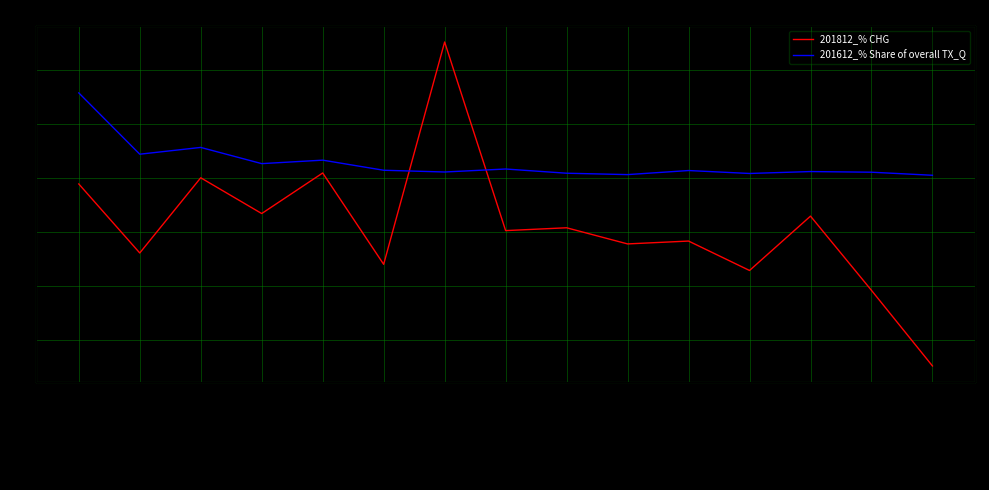

Reading right to left, what are all the values shown in this chart?

201812_% CHG: -69.7	-41.7	-14.2	-34.3	-23.4	-24.5	-18.5	-19.6	50.2	-32.1	1.8	-13.3	-0.0	-27.9	-2.3
201612_% Share of overall TX_Q: 0.9	2.0	2.3	1.6	2.7	1.1	1.7	3.2	2.1	2.8	6.5	5.2	11.2	8.7	31.4